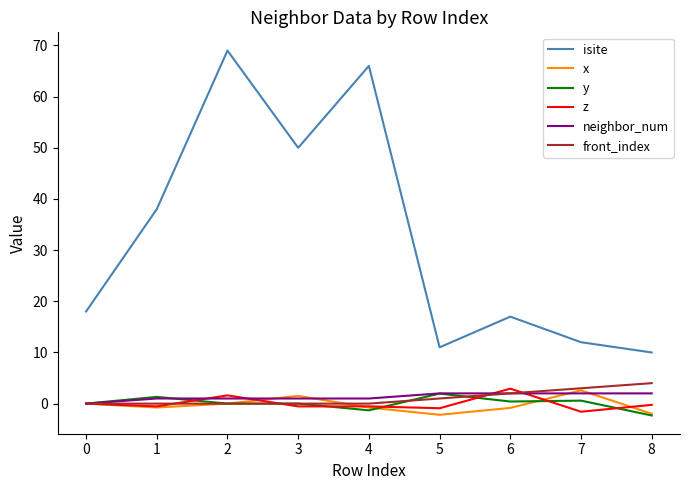

At how many categories does at least one series exceed 68?

1